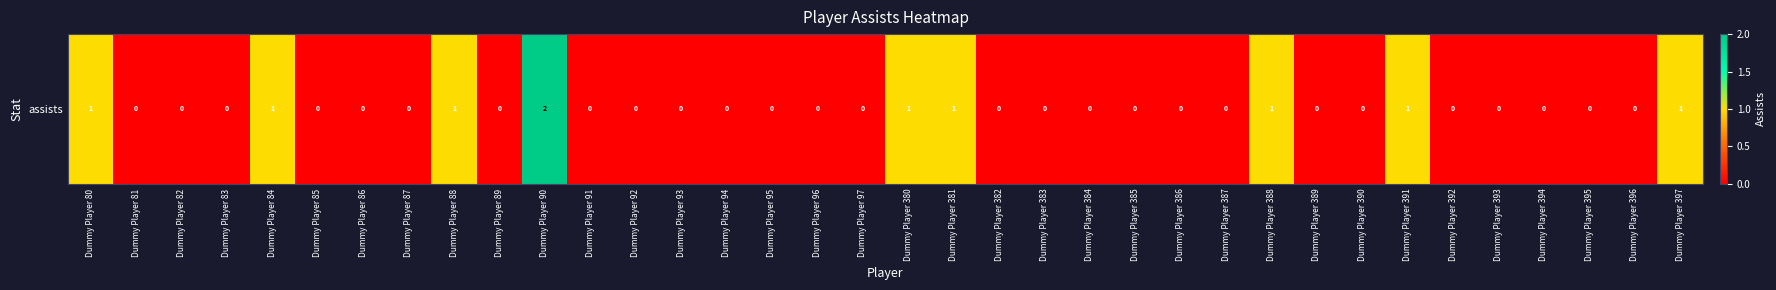

Rank the categories by value from highest to lowest.

Dummy Player 90, Dummy Player 80, Dummy Player 84, Dummy Player 88, Dummy Player 380, Dummy Player 381, Dummy Player 388, Dummy Player 391, Dummy Player 397, Dummy Player 81, Dummy Player 82, Dummy Player 83, Dummy Player 85, Dummy Player 86, Dummy Player 87, Dummy Player 89, Dummy Player 91, Dummy Player 92, Dummy Player 93, Dummy Player 94, Dummy Player 95, Dummy Player 96, Dummy Player 97, Dummy Player 382, Dummy Player 383, Dummy Player 384, Dummy Player 385, Dummy Player 386, Dummy Player 387, Dummy Player 389, Dummy Player 390, Dummy Player 392, Dummy Player 393, Dummy Player 394, Dummy Player 395, Dummy Player 396